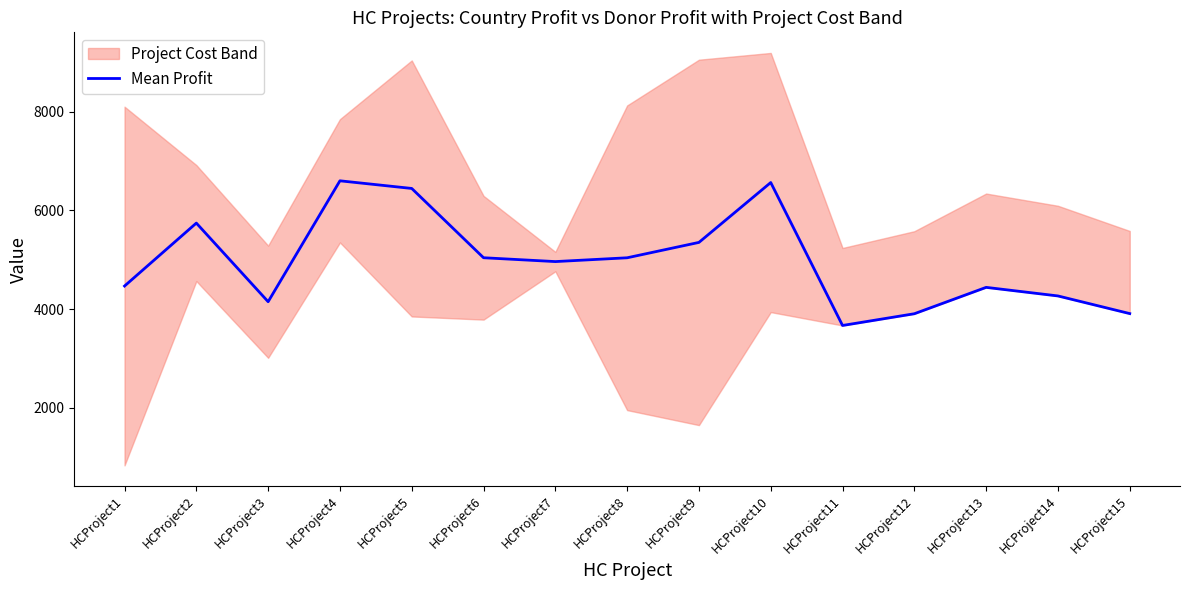

Rank the categories by value from highest to lowest.

HCProject4, HCProject10, HCProject5, HCProject2, HCProject9, HCProject6, HCProject8, HCProject7, HCProject1, HCProject13, HCProject14, HCProject3, HCProject15, HCProject12, HCProject11